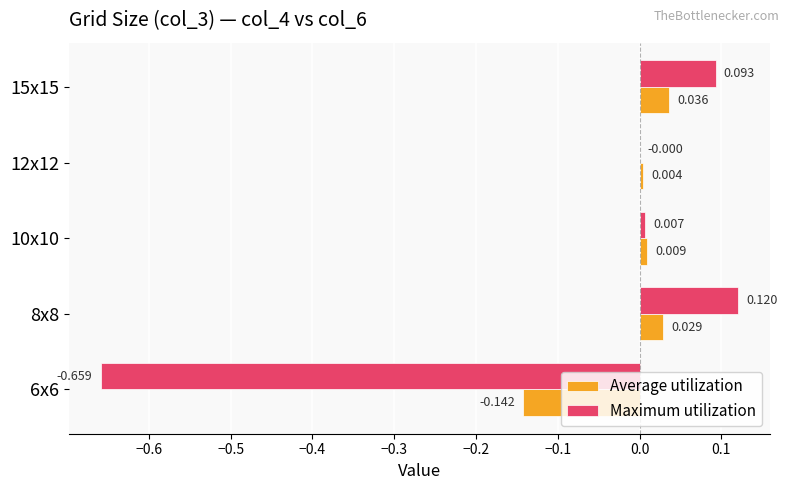

How many distinct data groups are displayed?

2